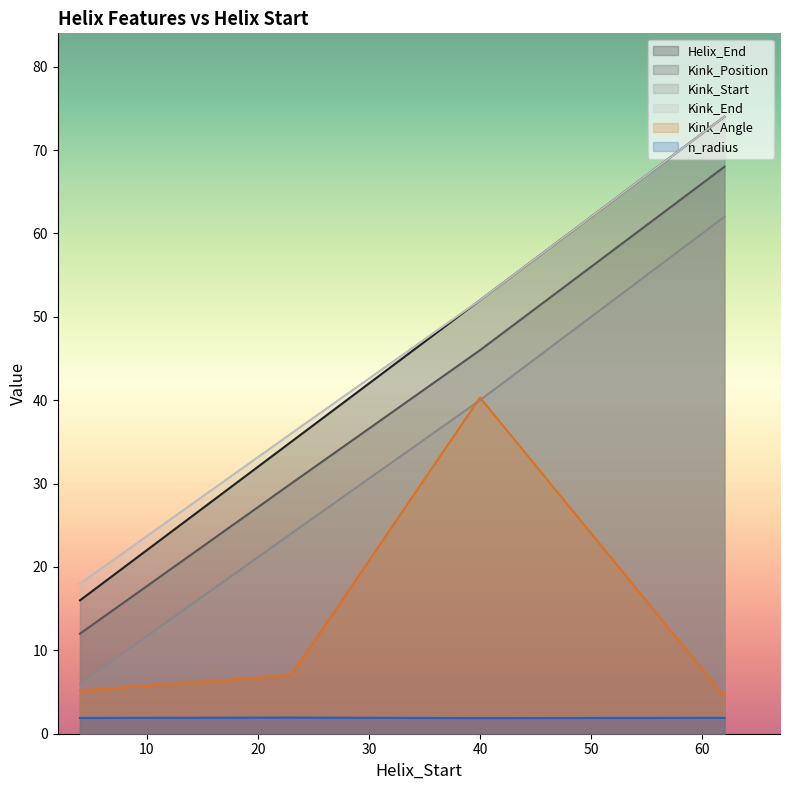

What is the minimum value for n_radius?

1.9